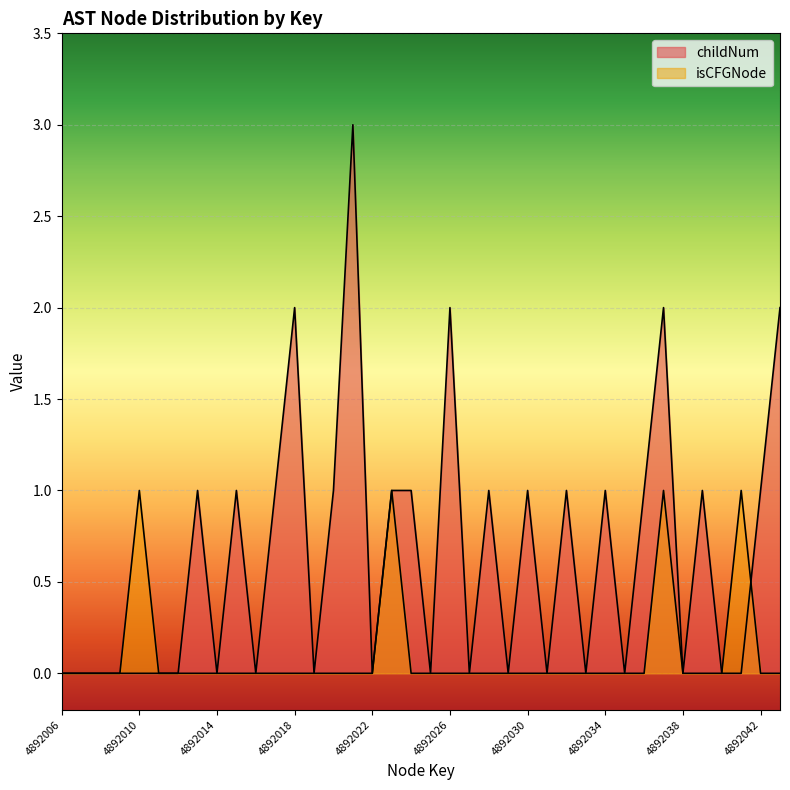

The value at 4892025 is 1. True or false?

False